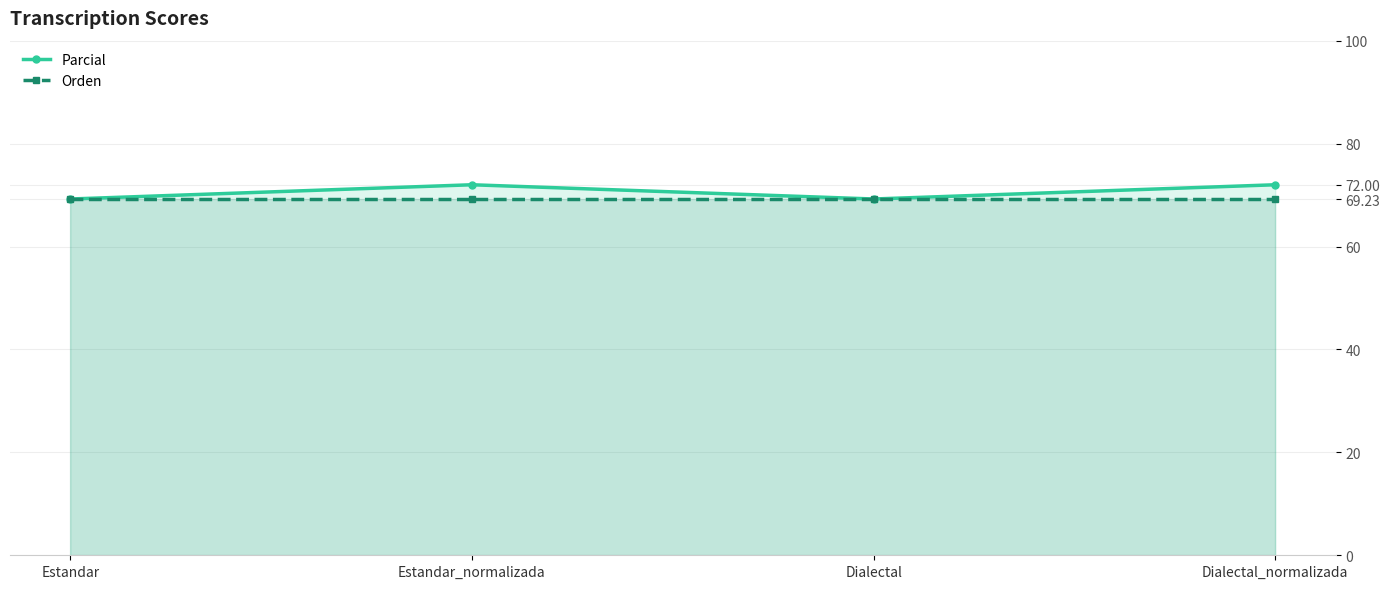

How many interior local valleys does the Parcial series have?

1